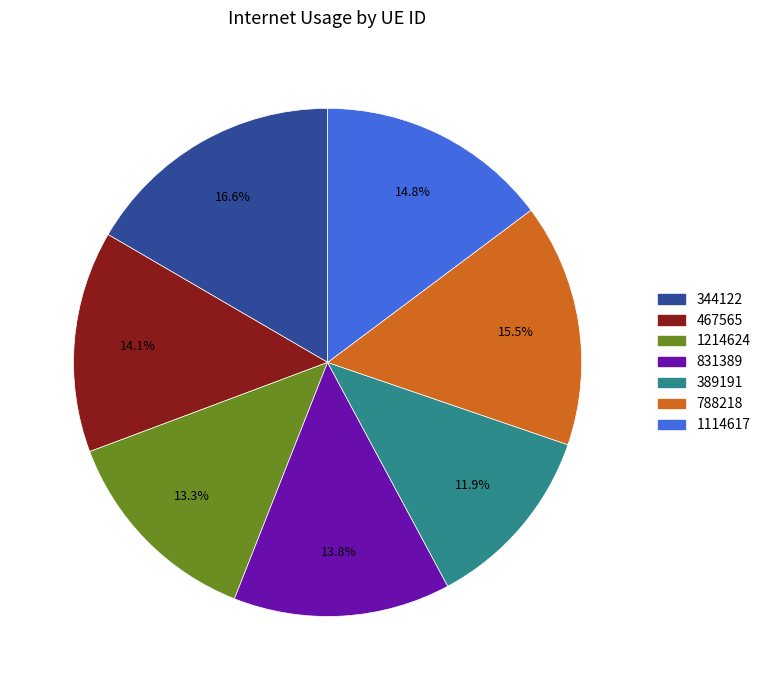

What percentage do 1114617 and 1214624 together represent?

28.1%